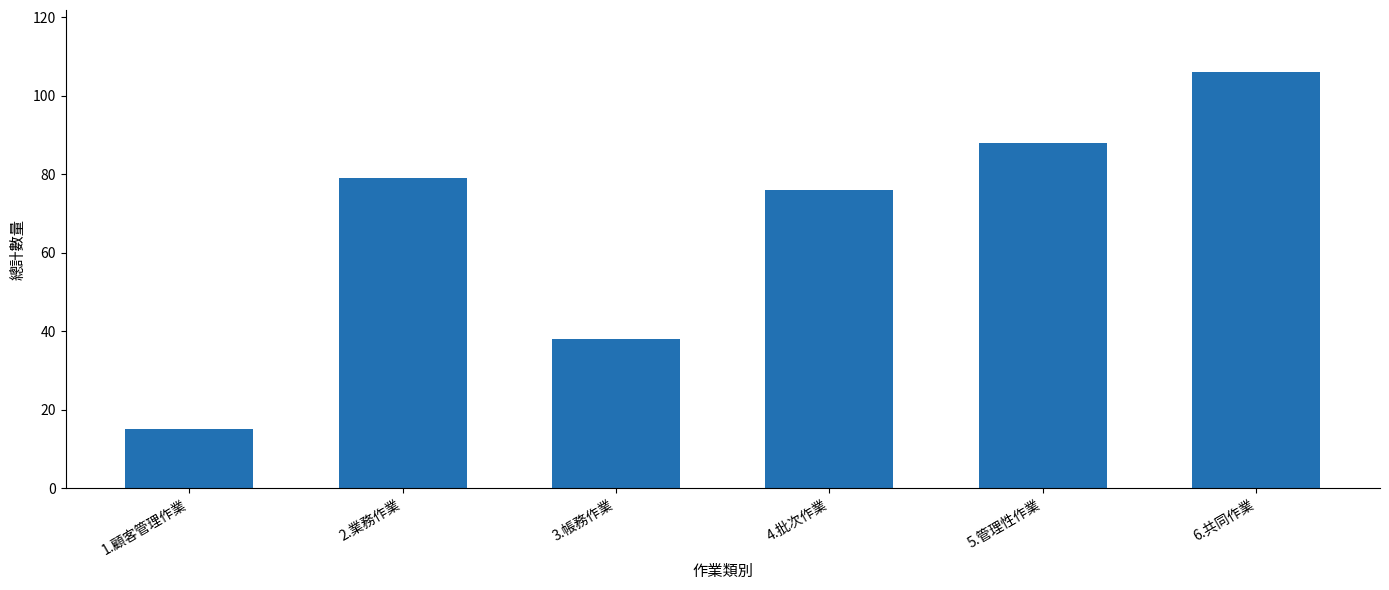

Does the chart contain stacked bars?

No